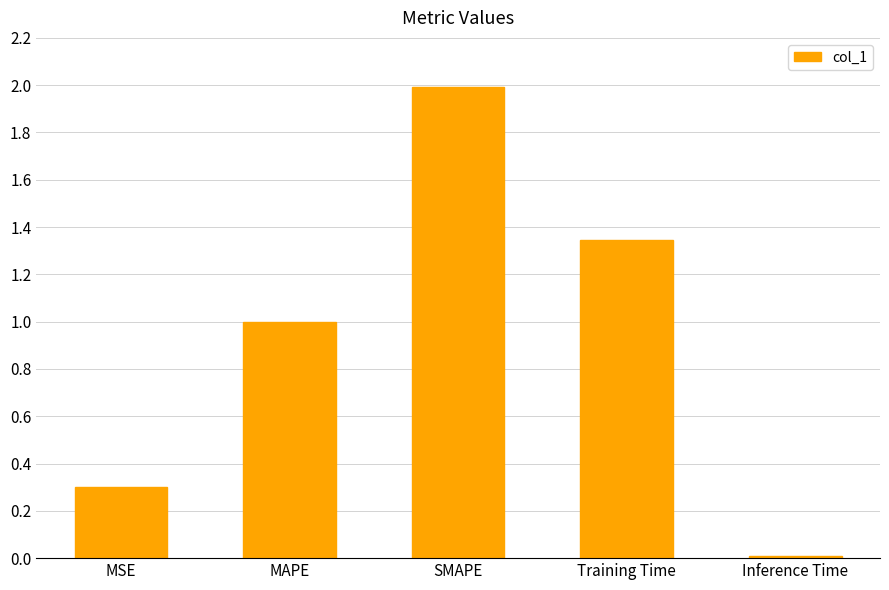

List the labels in order of value, largest first.

SMAPE, Training Time, MAPE, MSE, Inference Time